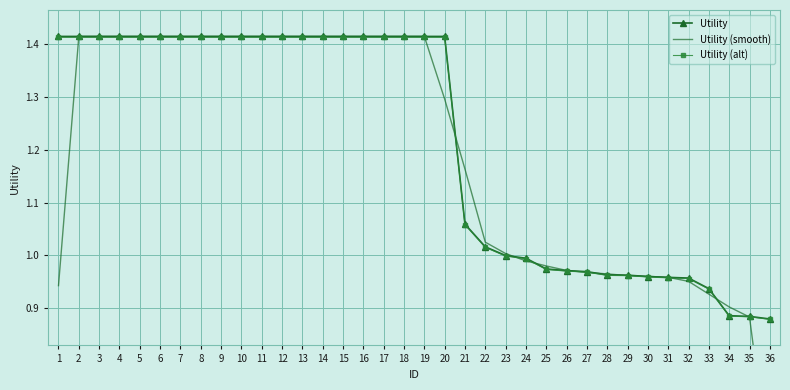

The Utility (alt) series shows 2.5 at 2. True or false?

False